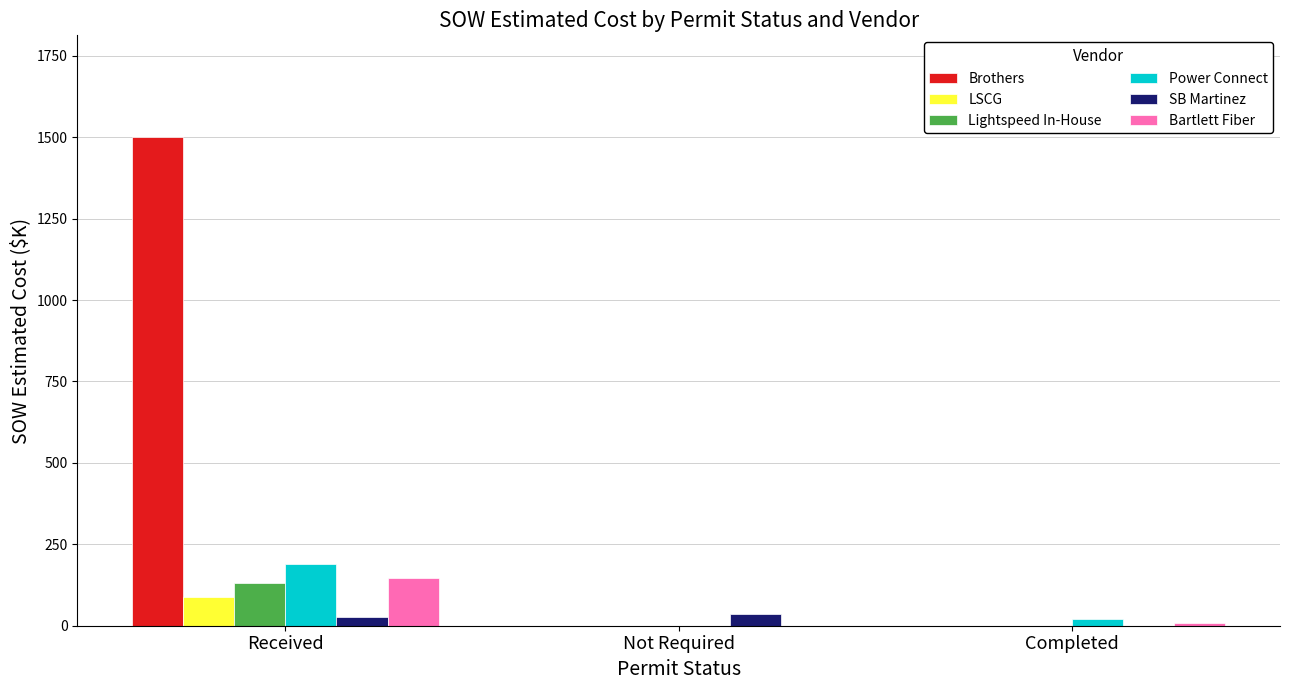

Is the value of Bartlett Fiber at Not Required greater than the value of Lightspeed In-House at Received?

No